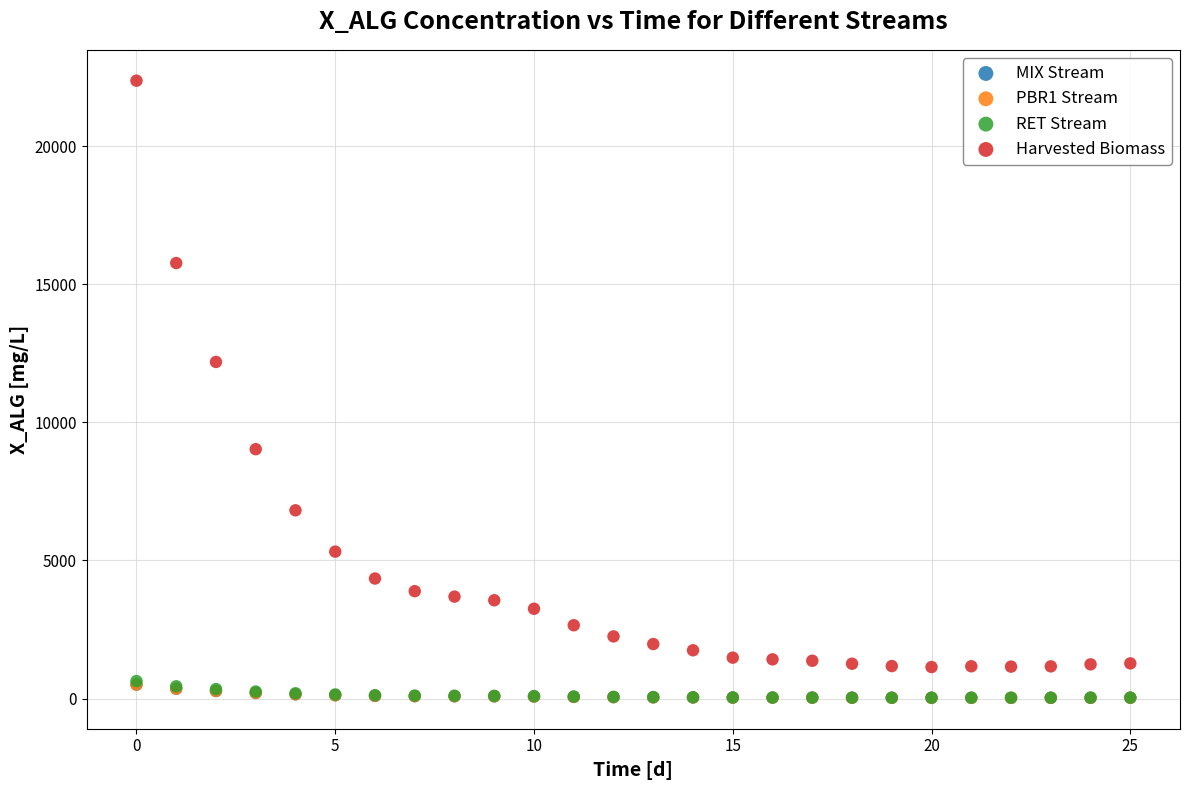

What are all the series names shown in the legend?

MIX Stream, PBR1 Stream, RET Stream, Harvested Biomass